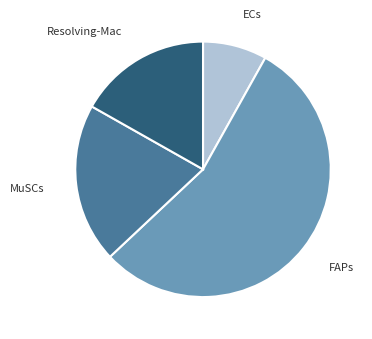

Is there a majority slice in this chart?

Yes